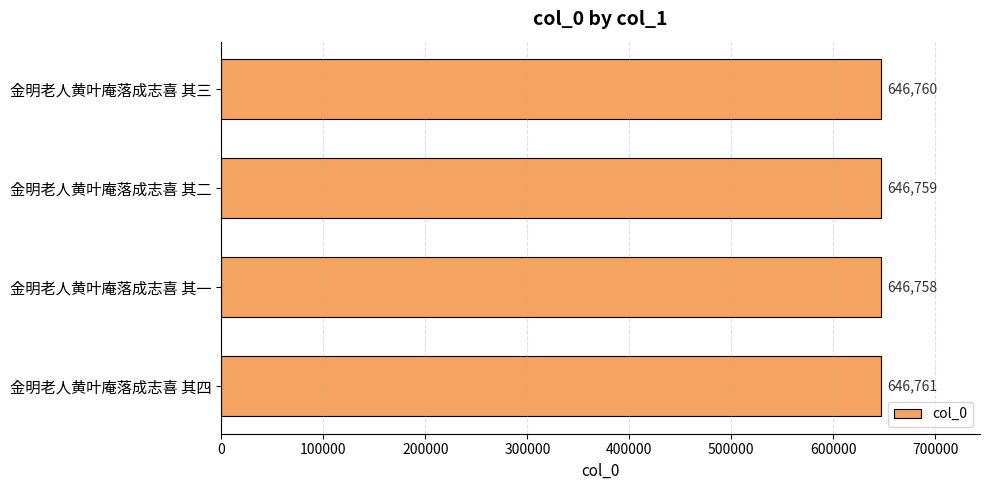

Are the bars horizontal?

Yes